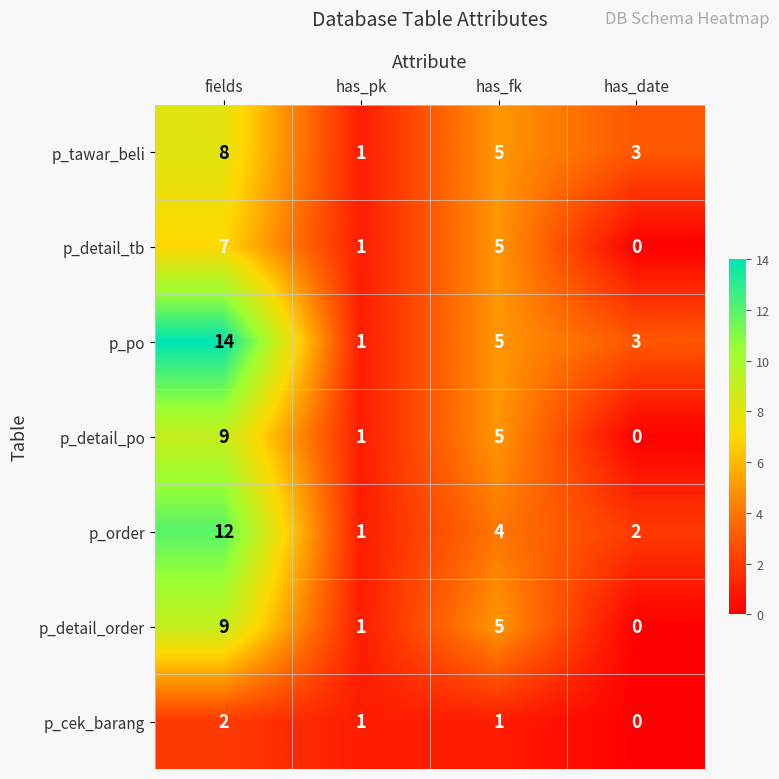

At which label is p_detail_po closest to 4?

has_fk